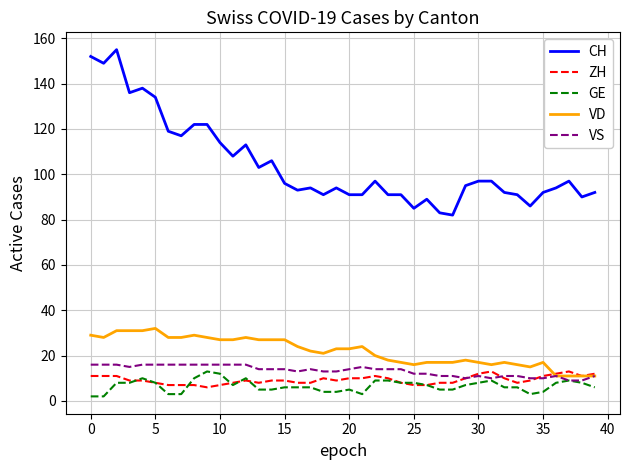

Which series has the largest total across all categories?

CH